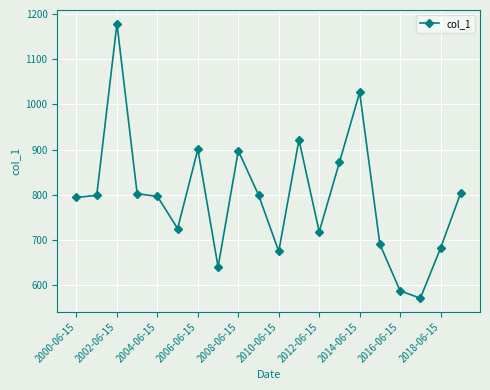

What is the average value?

794.3